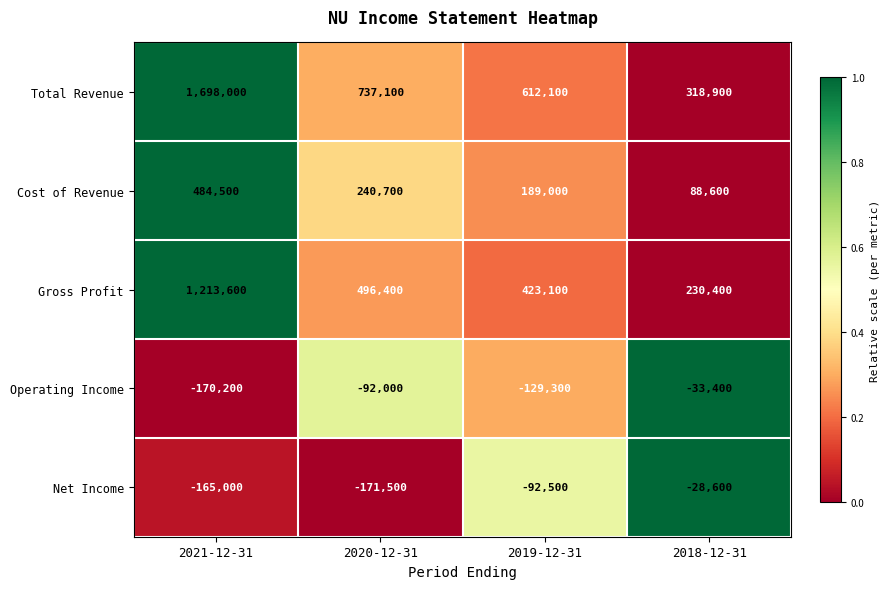

What is the total value across all series at 2020-12-31?

1210700